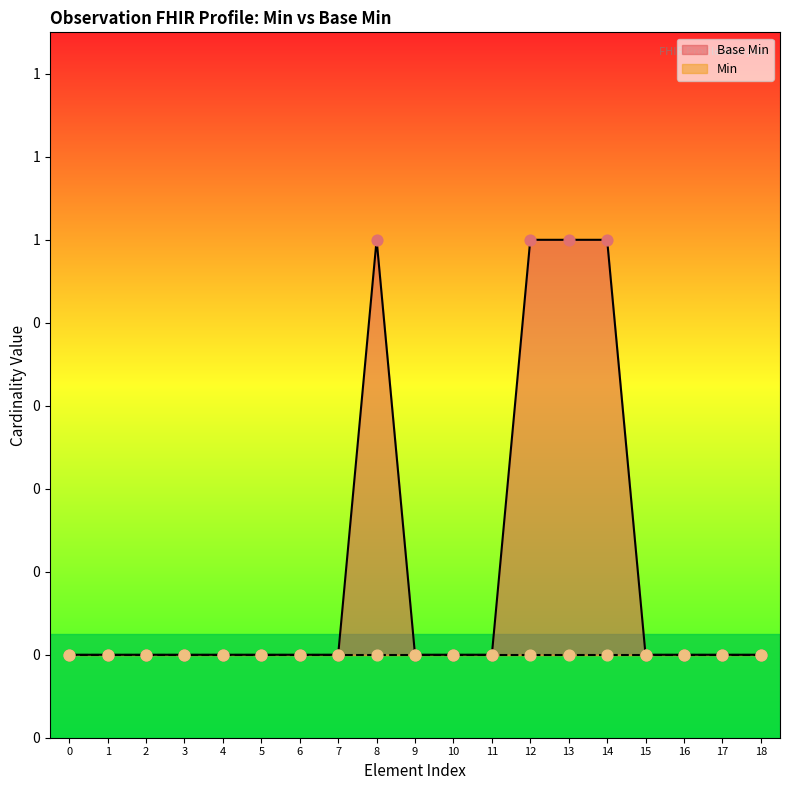

What is the change in value from 1 to 14?

+1